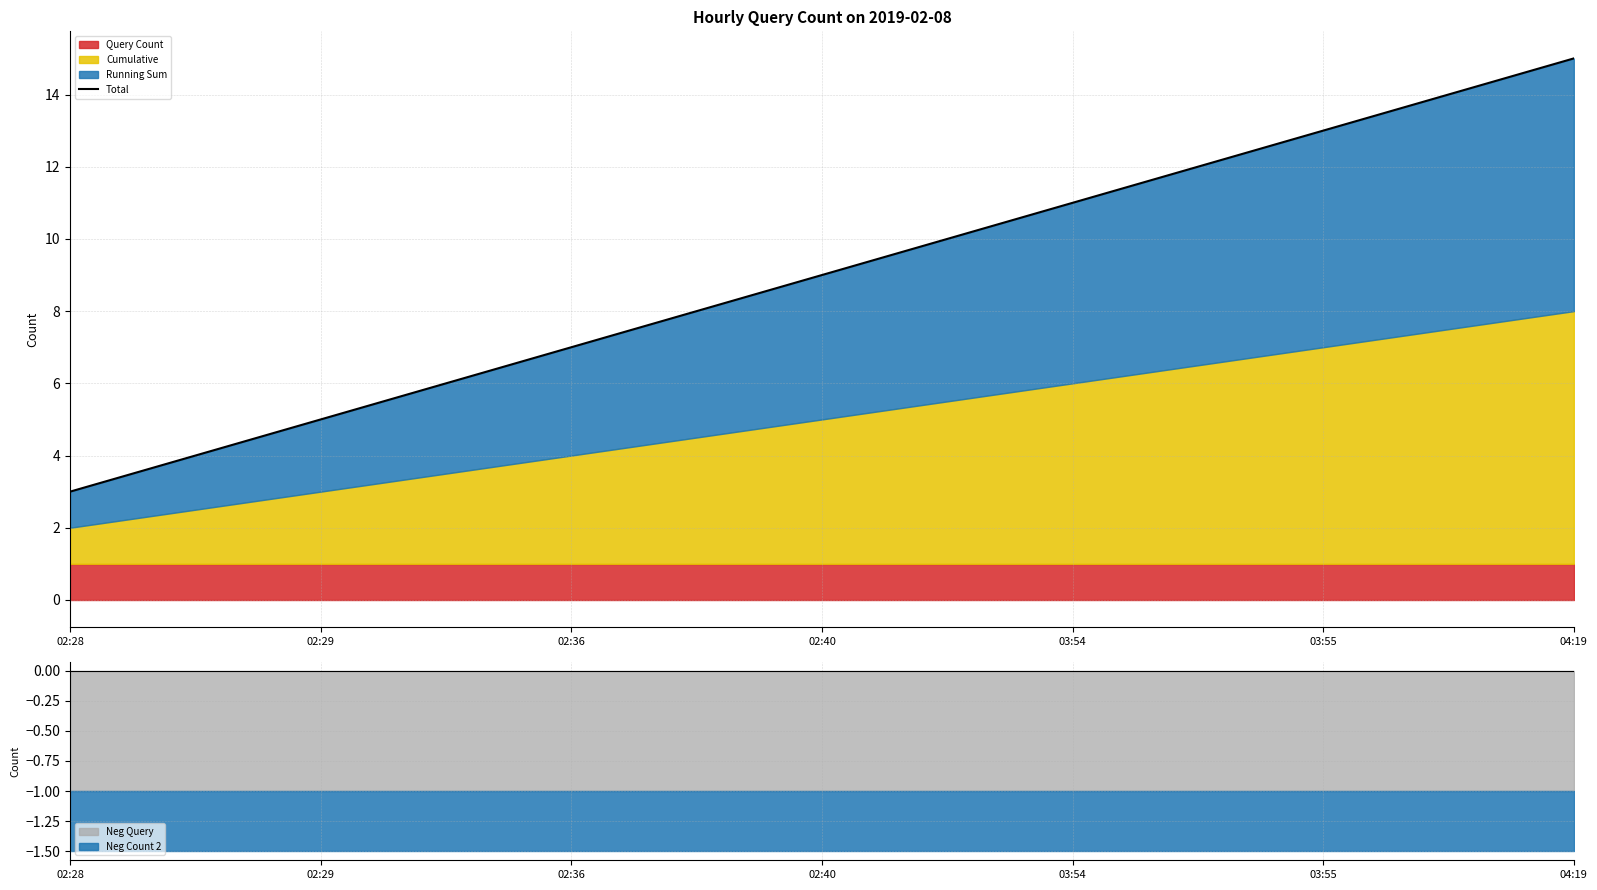

Does the chart have visible grid lines?

Yes